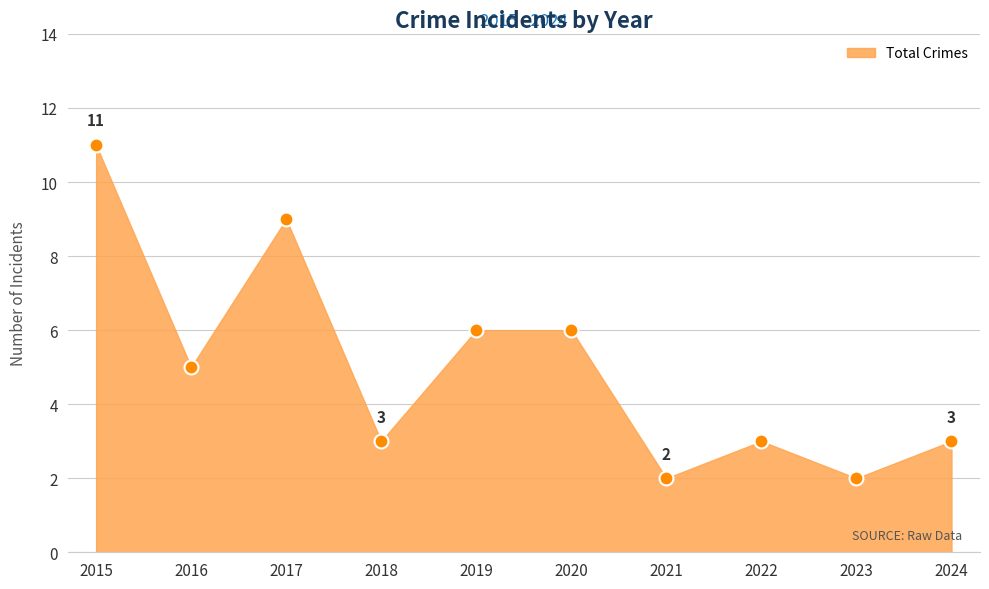

How many interior local valleys (lower than both neighbors) does the data have?

4